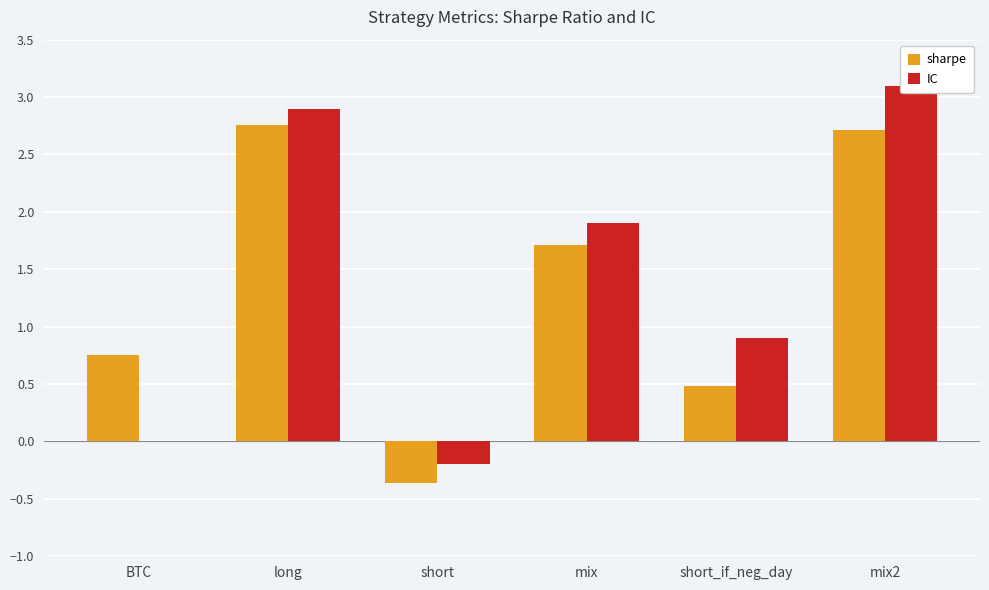

List the labels in order of sharpe value, smallest first.

short, short_if_neg_day, BTC, mix, mix2, long